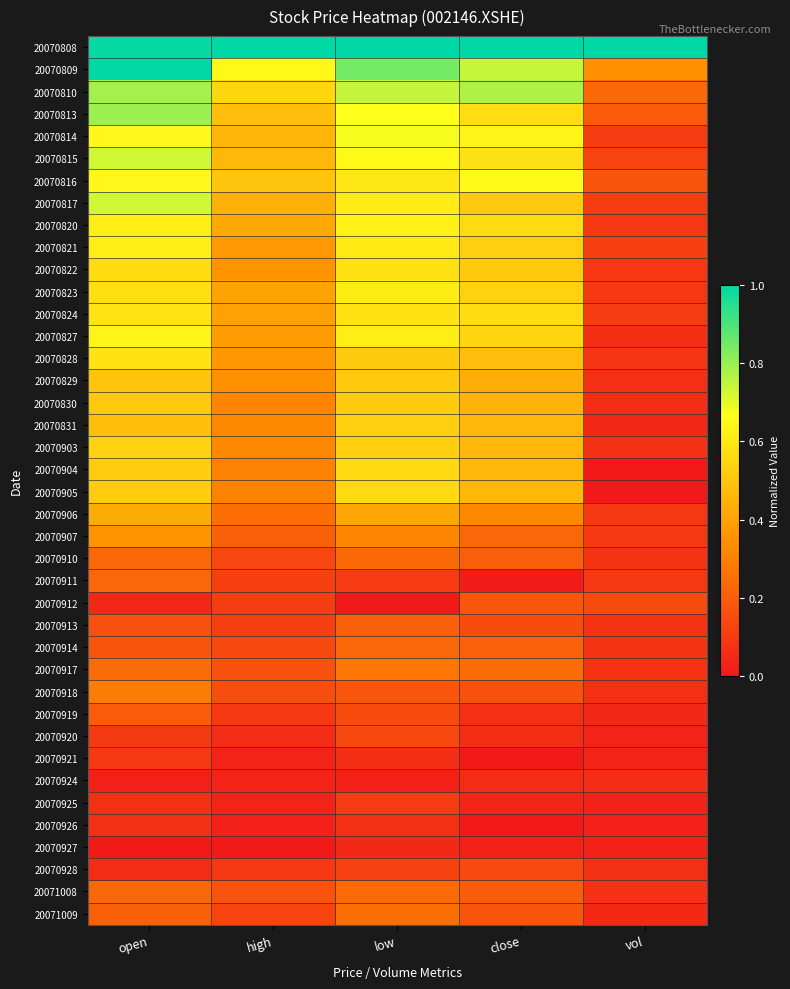

Which label corresponds to the smallest value in the chart?

vol